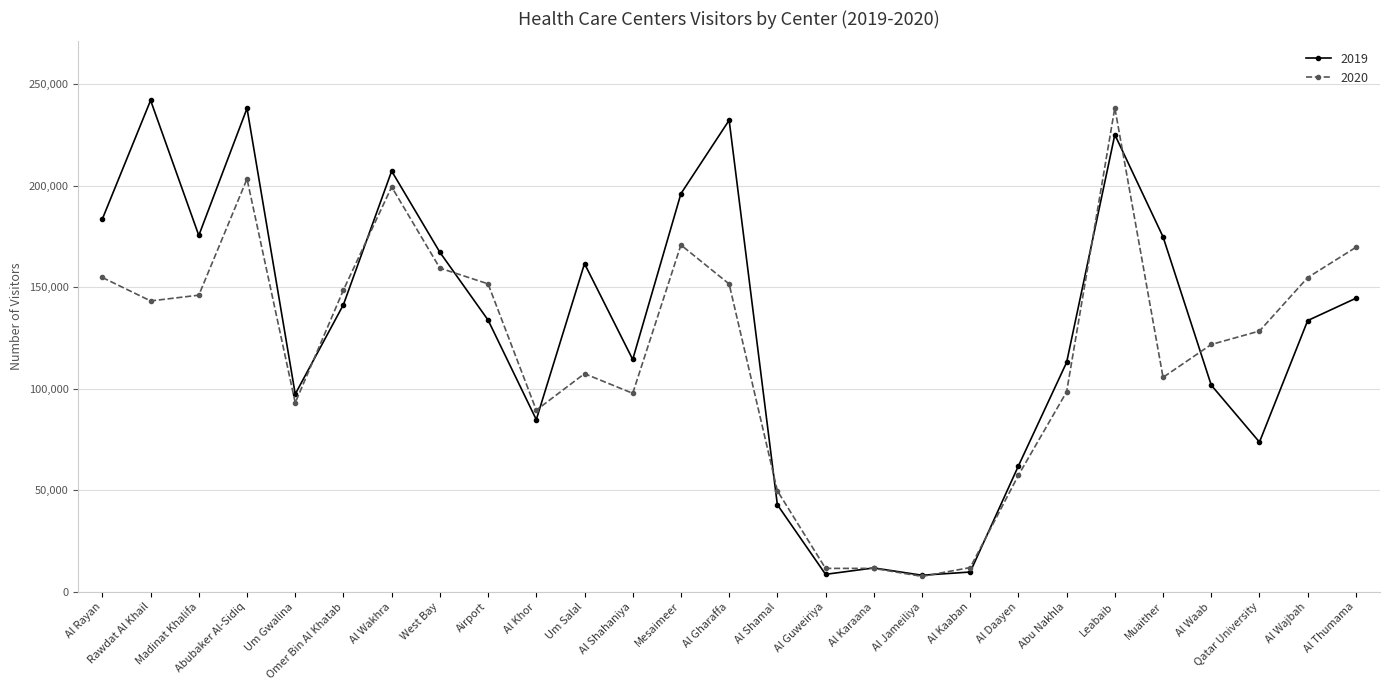

What is the label of the 26th point from the right?

Rawdat Al Khail